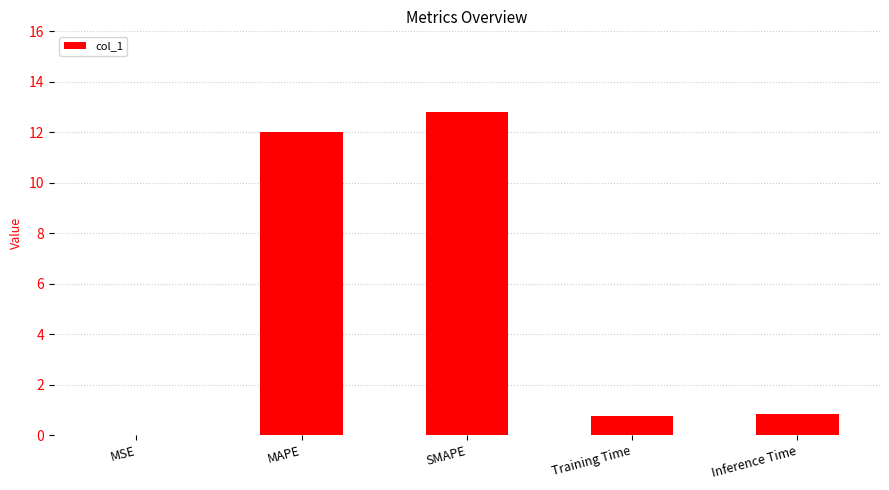

What is the greatest value displayed?

12.8